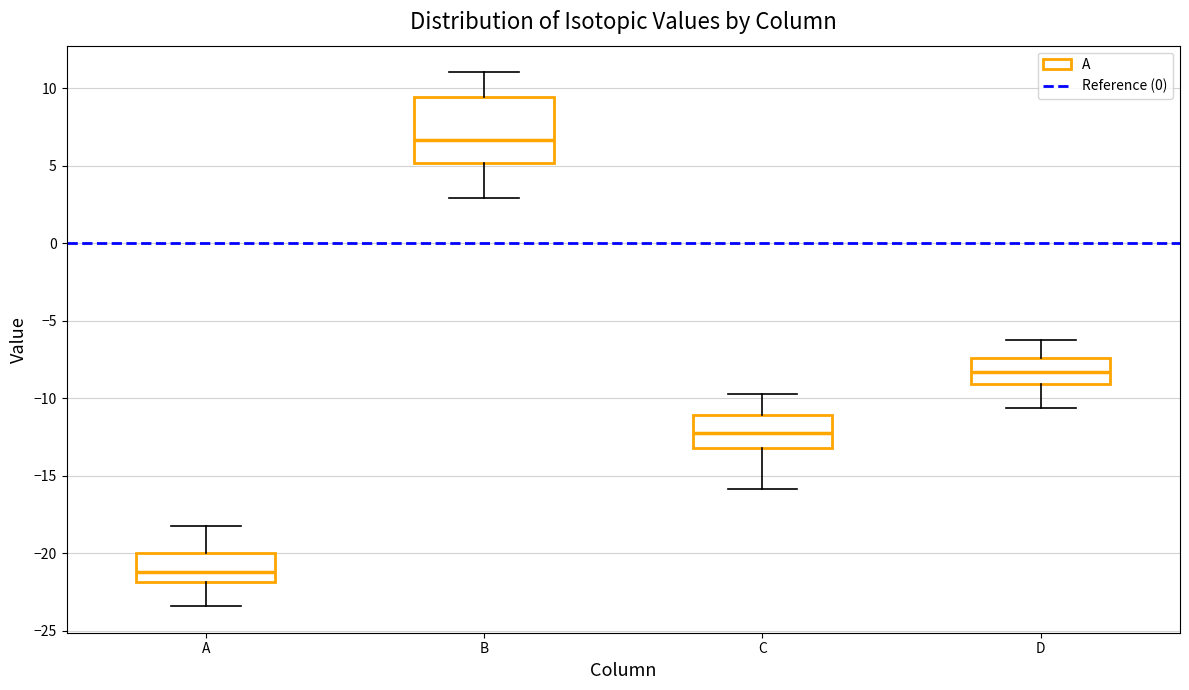

Reading left to right, read every box against the y-axis: the position of its median line, the range the box covers, and the ends of its whiskers. The values are not printed on the chart, so give them approximately, as read against the axis.

A: median -21.0, box -22.0 to -20.0, whiskers -23.5 to -18.0
B: median 6.5, box 5.0 to 9.5, whiskers 3.0 to 11.0
C: median -12.5, box -13.0 to -11.0, whiskers -16.0 to -10.0
D: median -8.5, box -9.0 to -7.5, whiskers -10.5 to -6.5